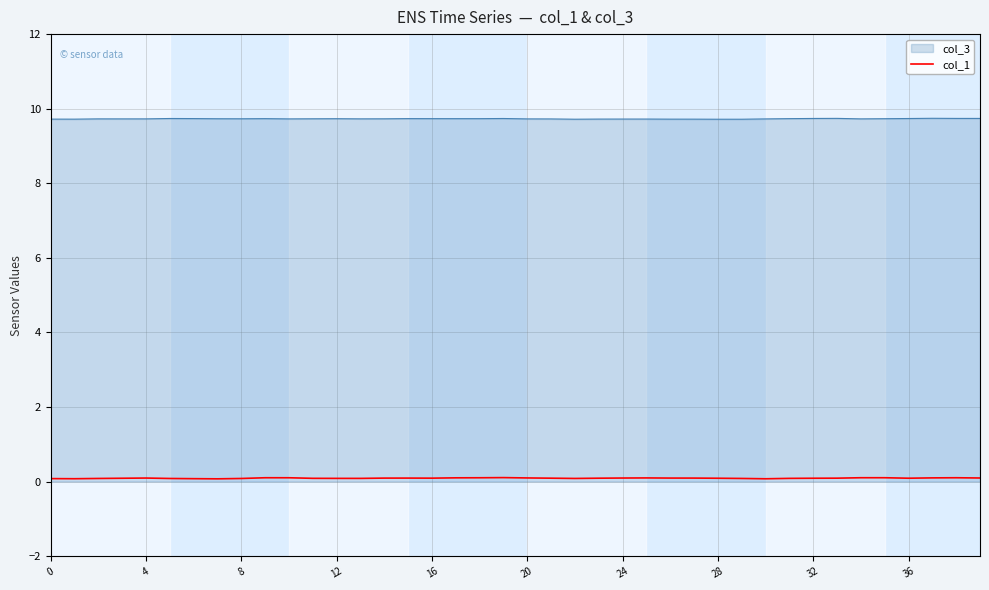

Which series has the widest spread of values?

col_1